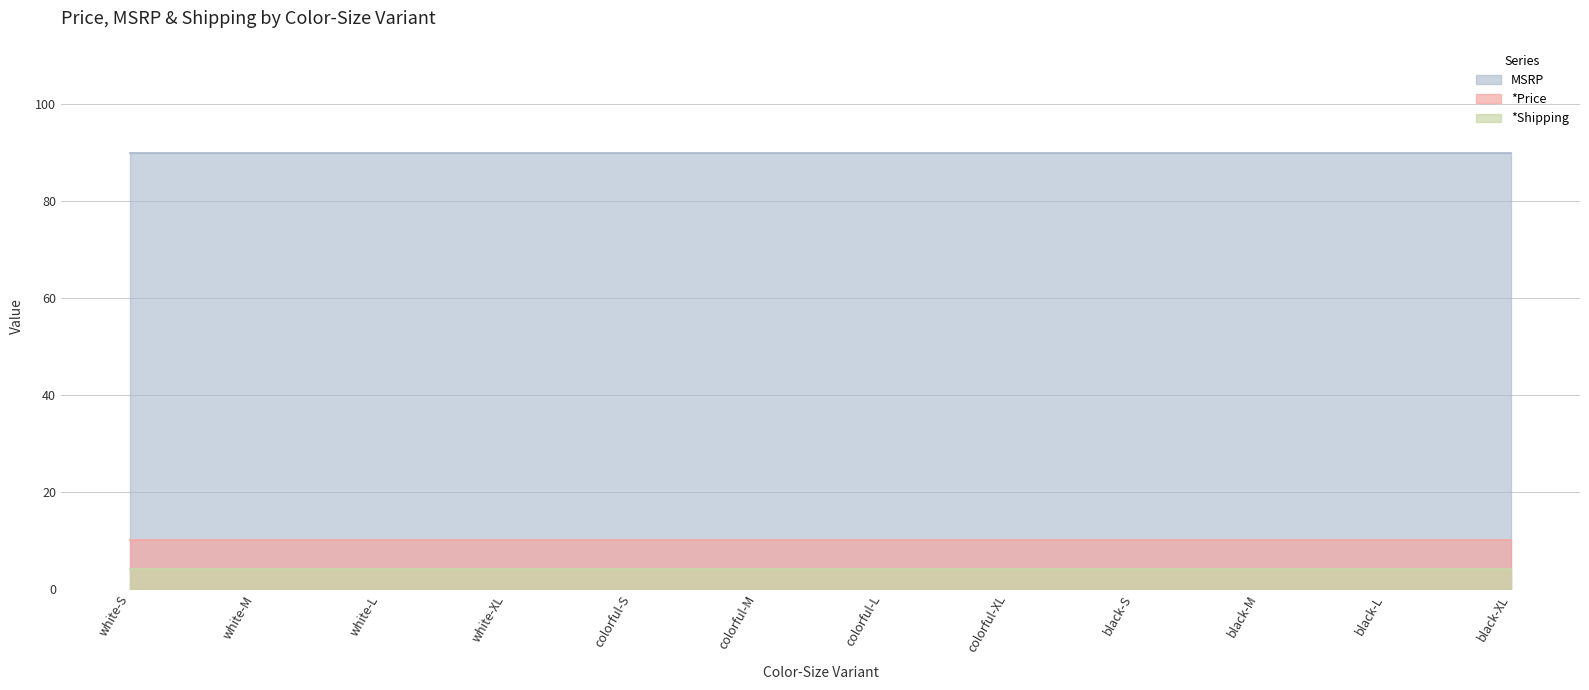

Count the number of categories in the chart.

12